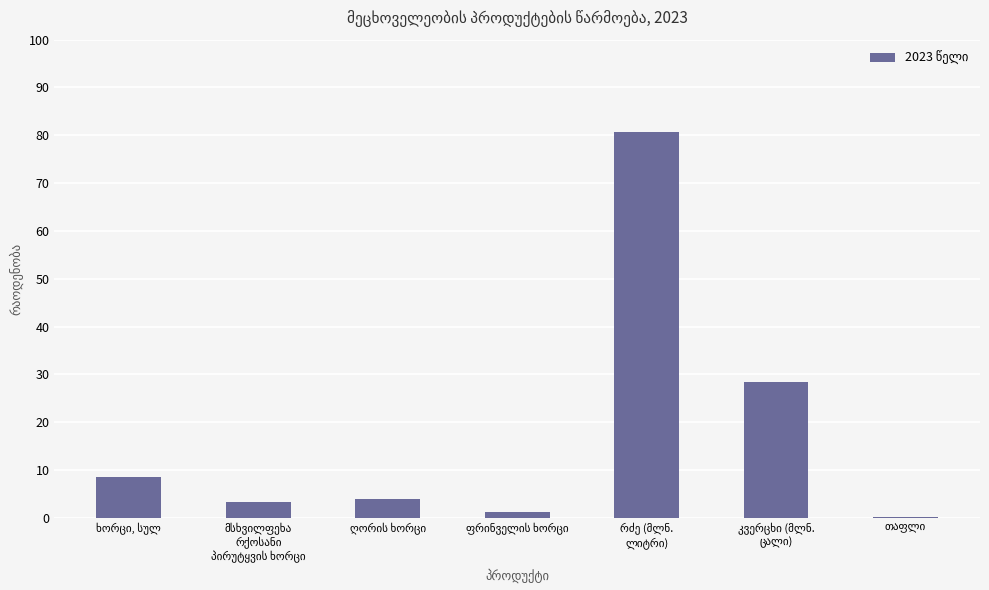

What is the maximum value shown in the chart?

80.6